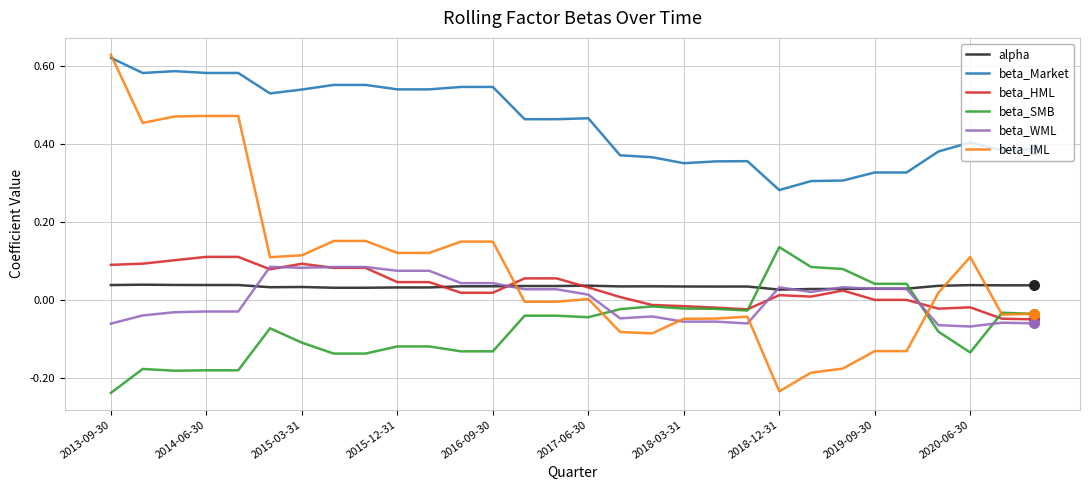

Which series has the largest total across all categories?

beta_Market